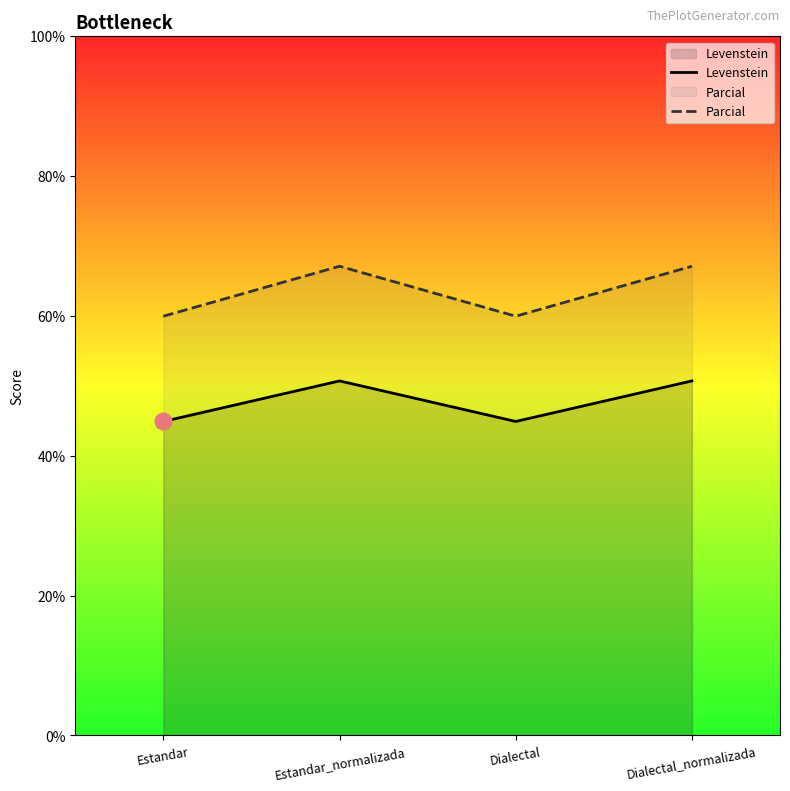

In Parcial, how many points are lower than both neighbors (excluding endpoints)?

1